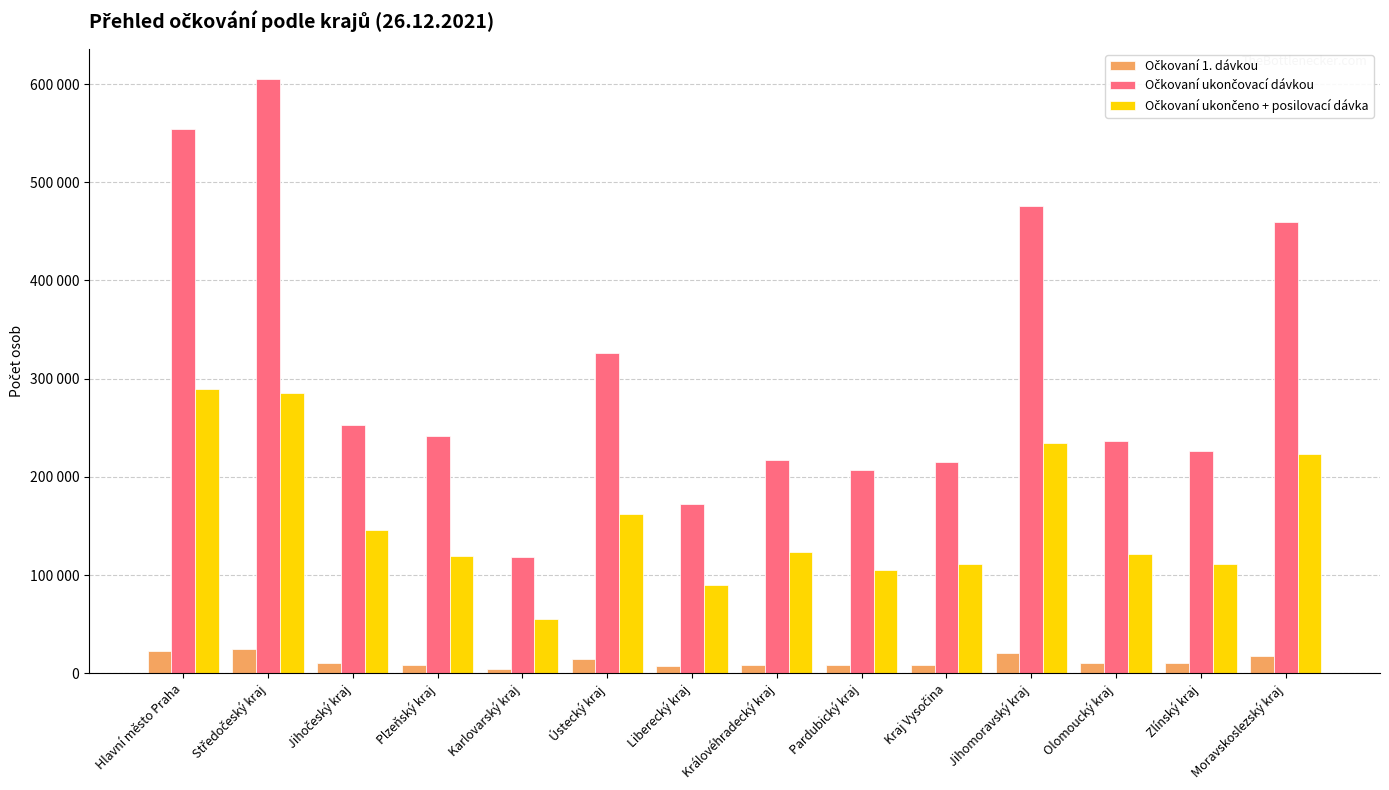

List the series in order of their peak value, highest first.

Očkovaní ukončovací dávkou, Očkovaní ukončeno + posilovací dávka, Očkovaní 1. dávkou